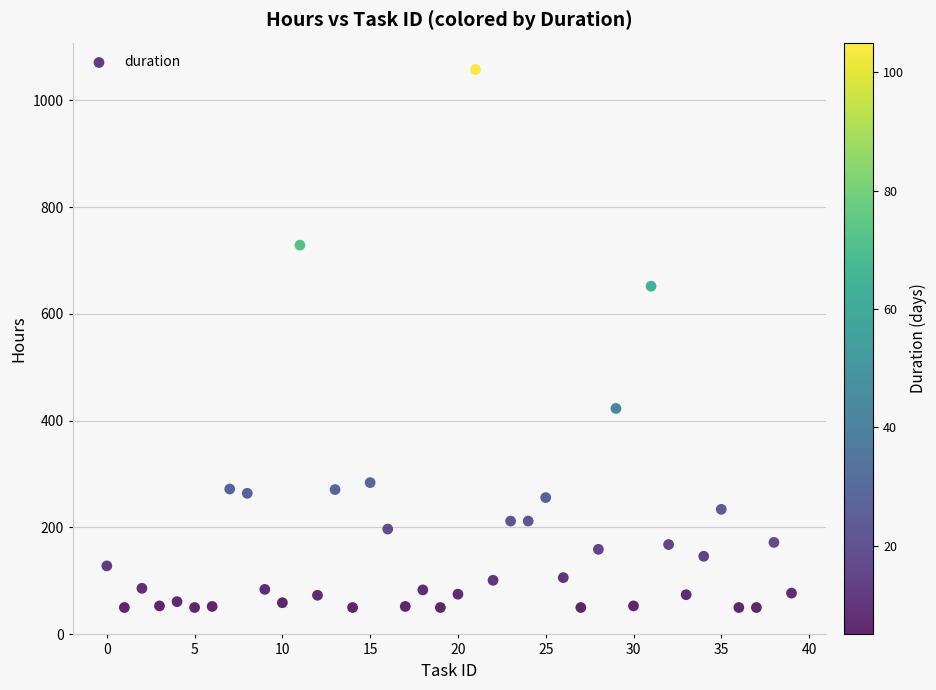

What is the range of Y values (max minus min)?

1008